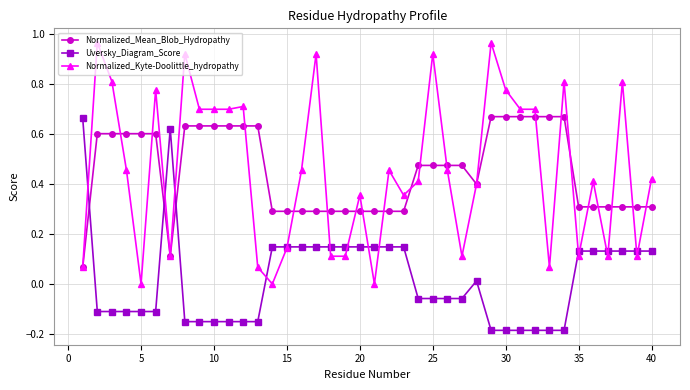

Which series has the widest spread of values?

Normalized_Kyte-Doolittle_hydropathy